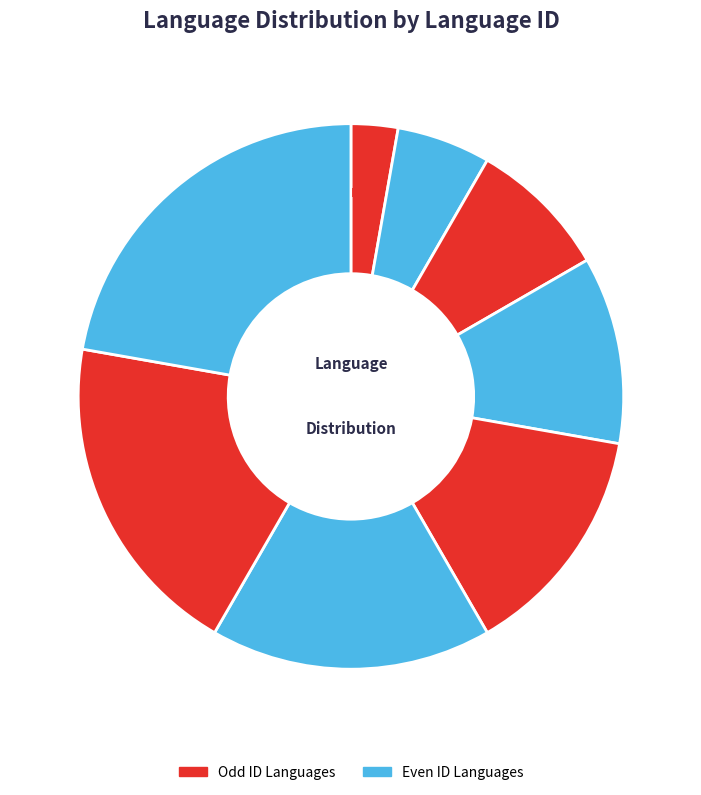

What percentage is NOT represented by Kannada?

91.7%